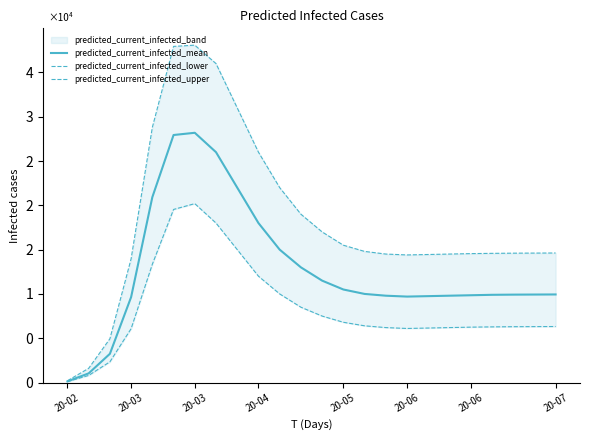

What is the difference between the maximum and minimum values in the predicted_current_infected_mean series?

28061